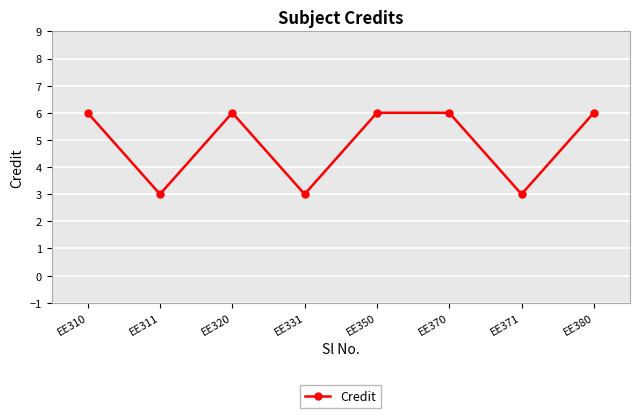

Which has a higher value, EE380 or EE311?

EE380